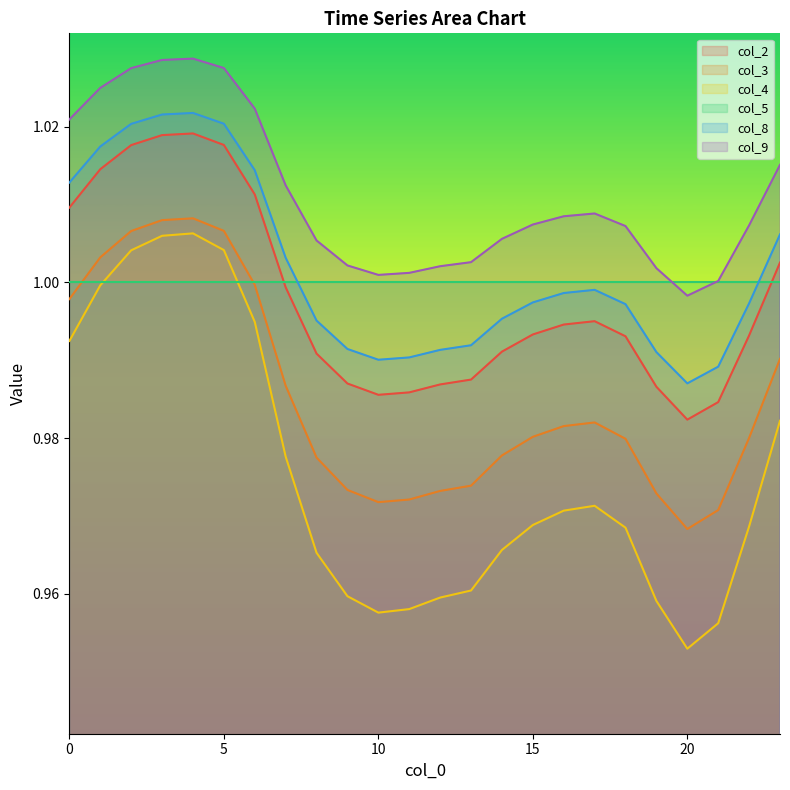

Where is the first local maximum for col_2?

4